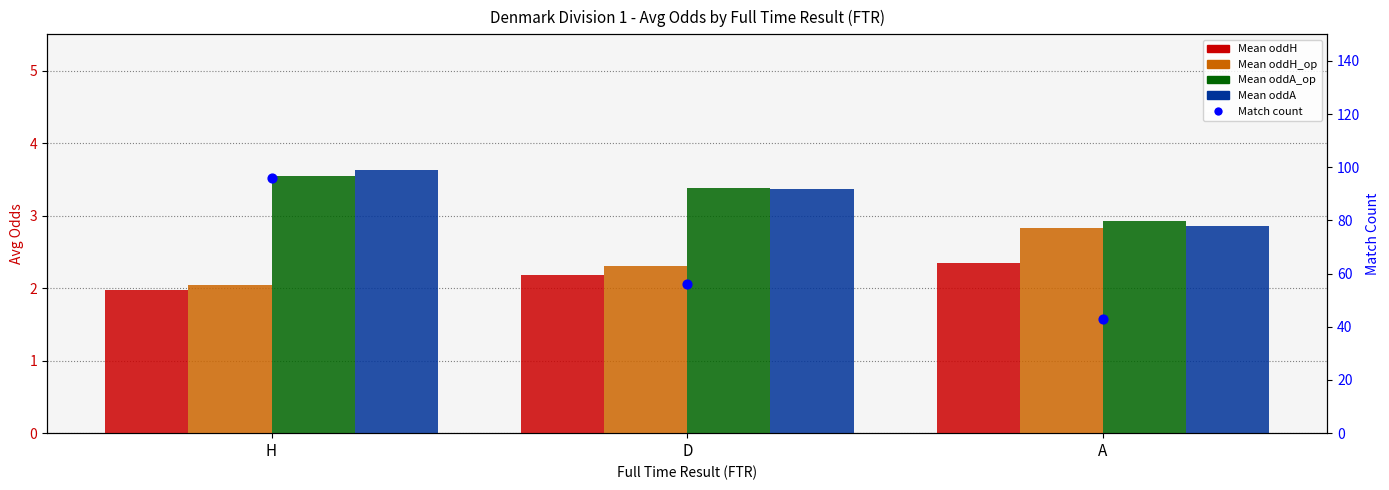

Which series has the largest Y range (max minus min)?

Match count